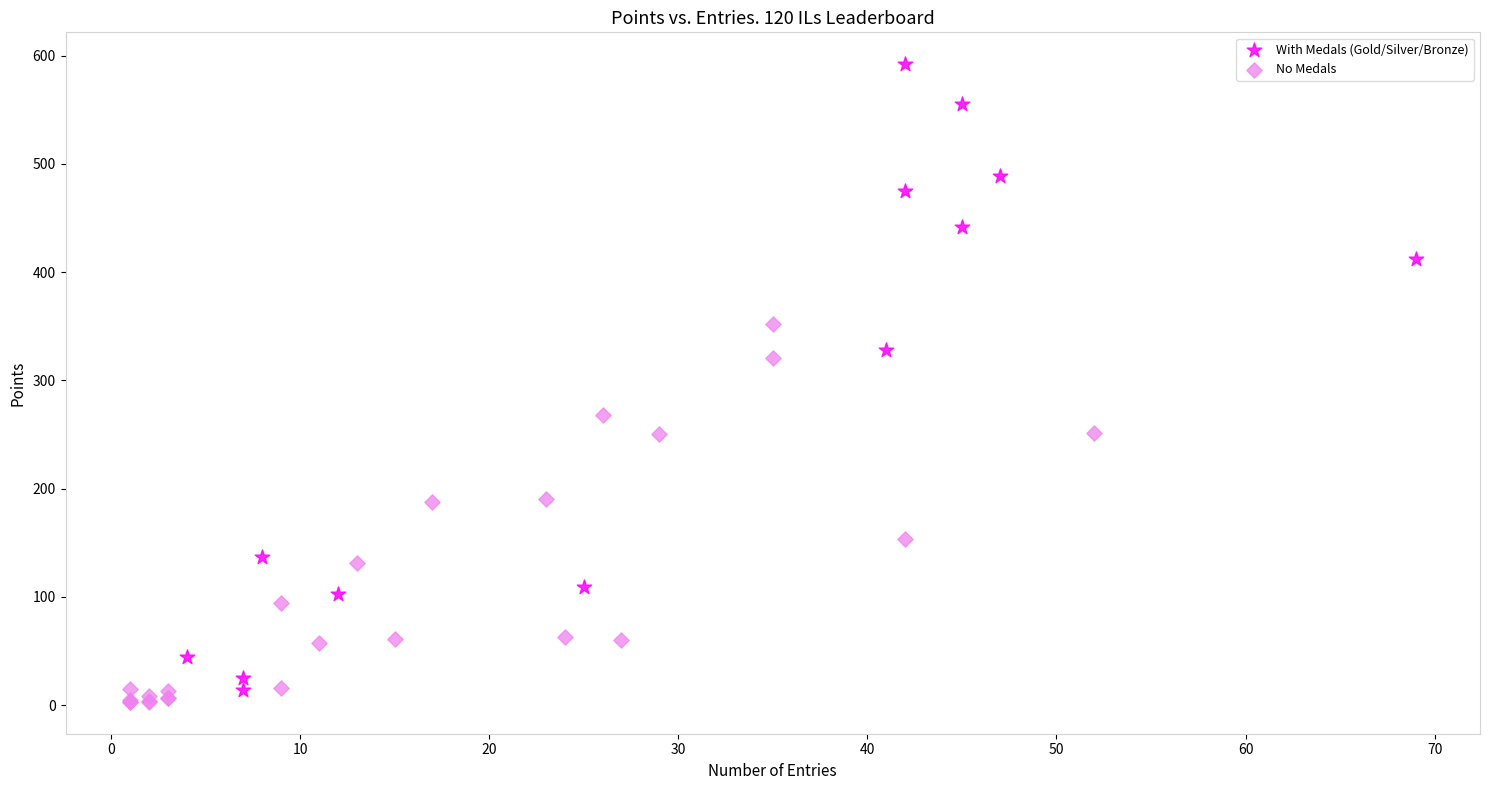

Which series has the largest Y range (max minus min)?

With Medals (Gold/Silver/Bronze)